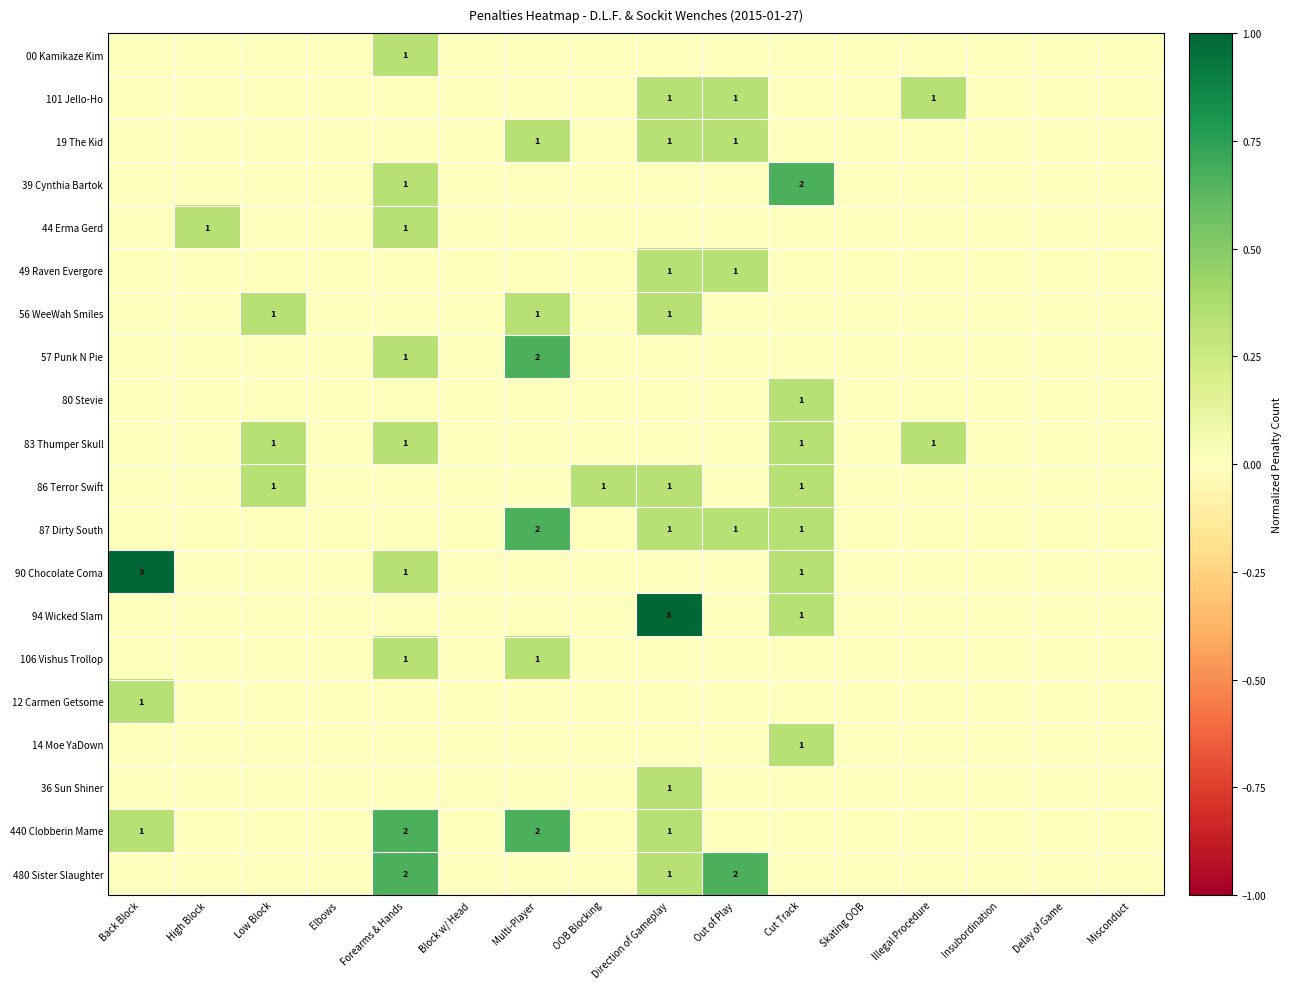

The value of 480 Sister Slaughter at Forearms & Hands is 2. True or false?

True